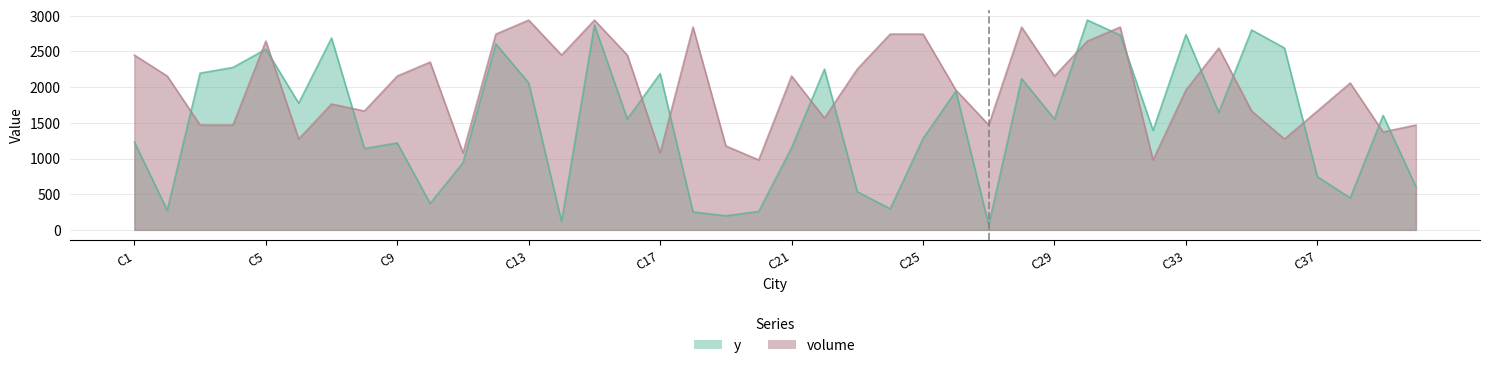

How many values in the volume series exceed 2155?

20